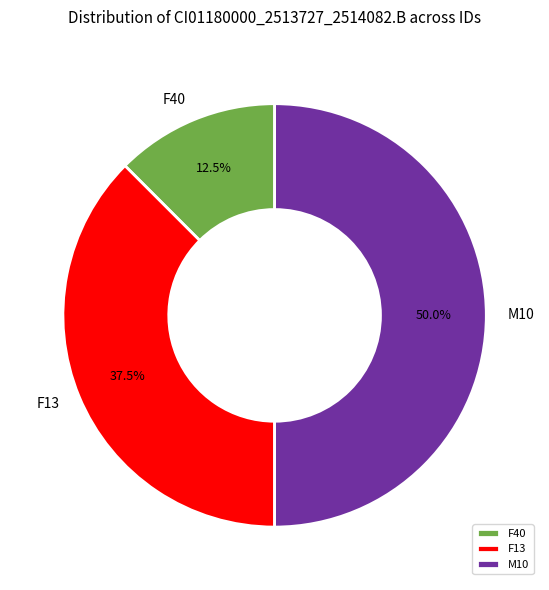

The F40 slice represents 1% of the pie. True or false?

False